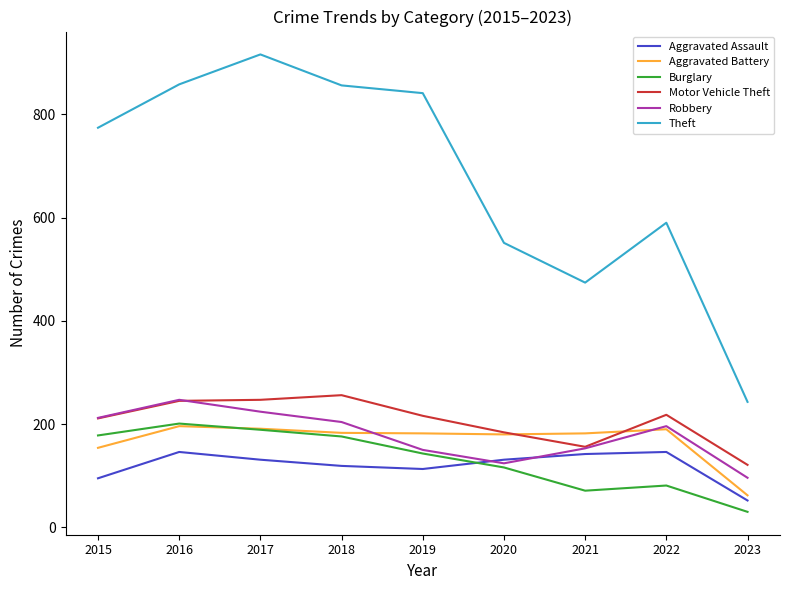

What is the minimum value shown in the chart?

30